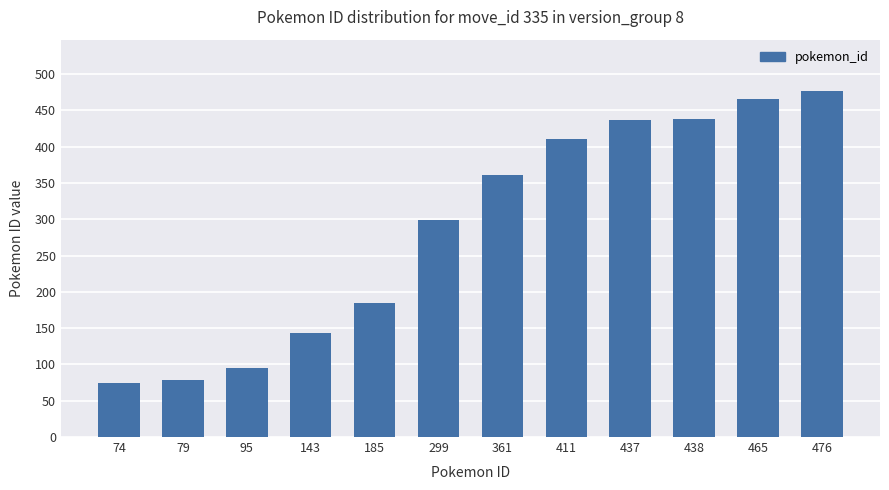

What is the average value?

289